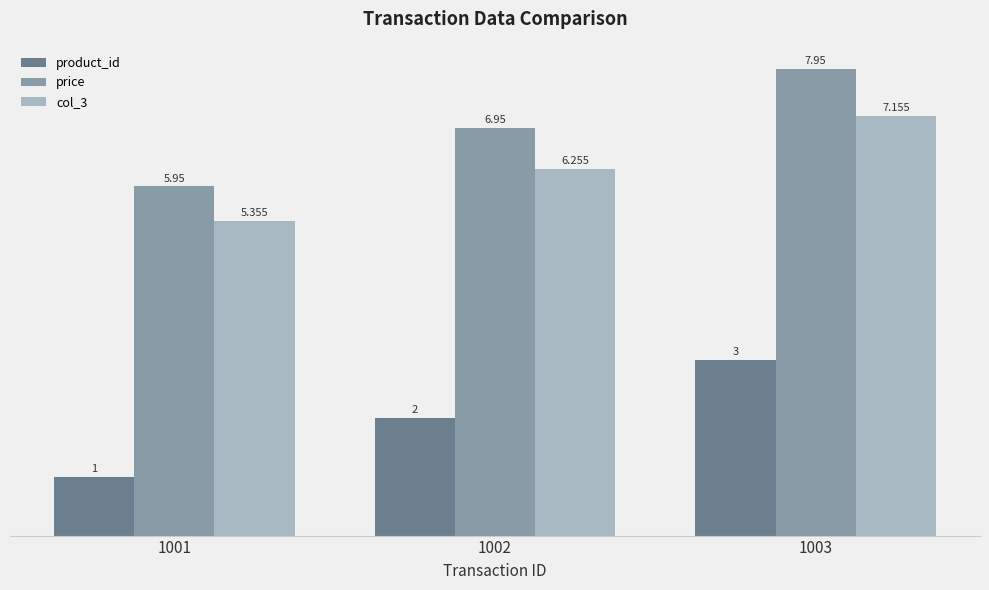

Is the value of col_3 at 1002 greater than the value of product_id at 1003?

Yes